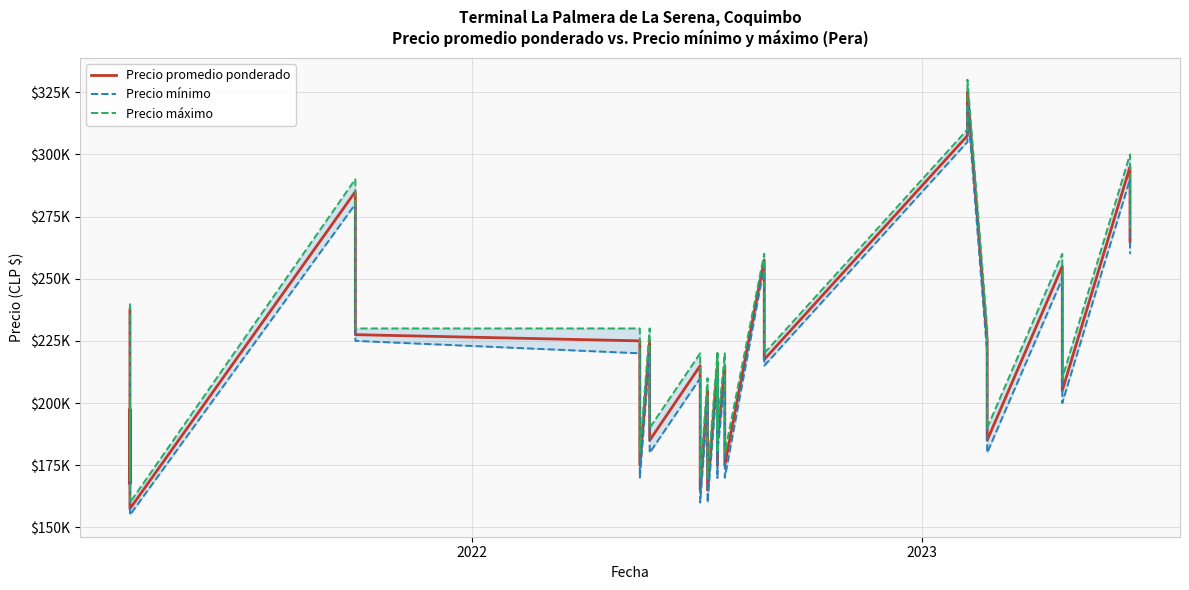

True or false: Precio promedio ponderado and Precio mínimo cross at least once.

False